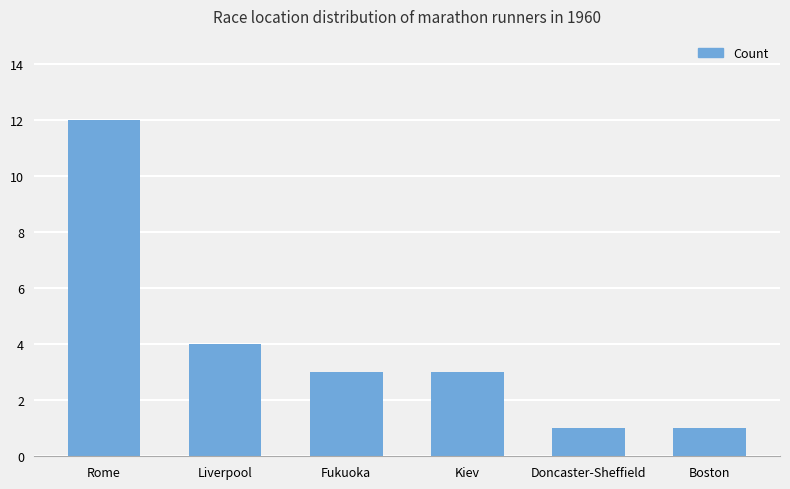

Which has a higher value, Doncaster-Sheffield or Rome?

Rome